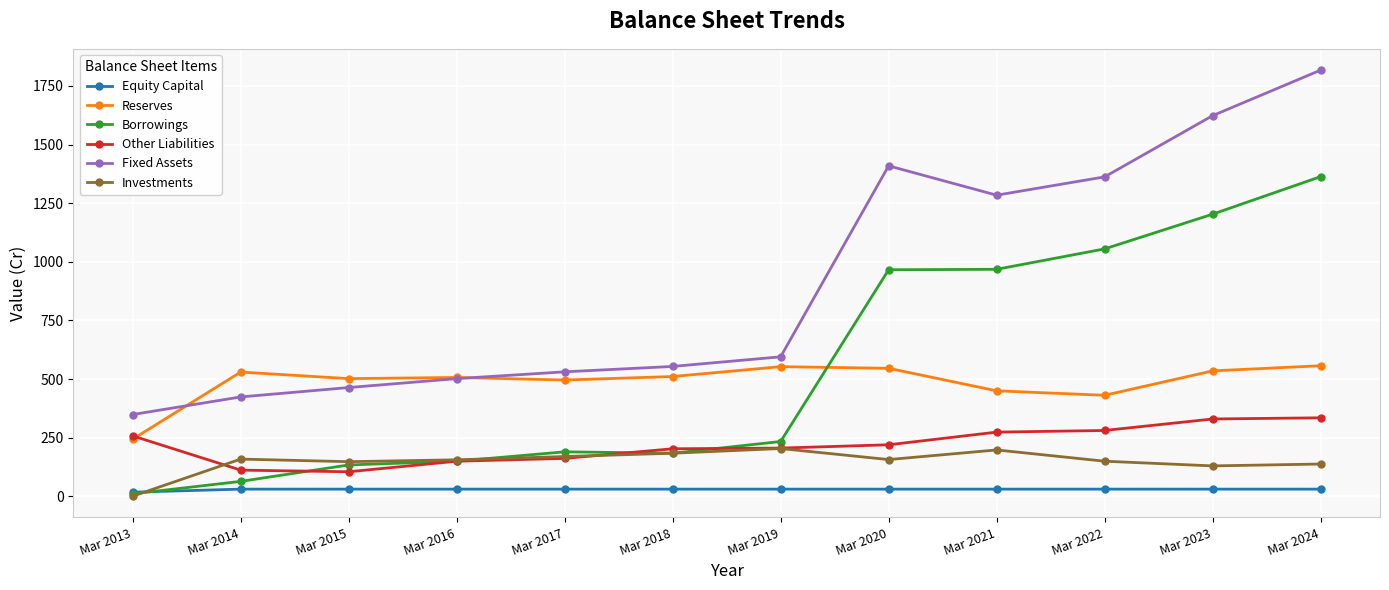

How many values in the Borrowings series are below 234?

6